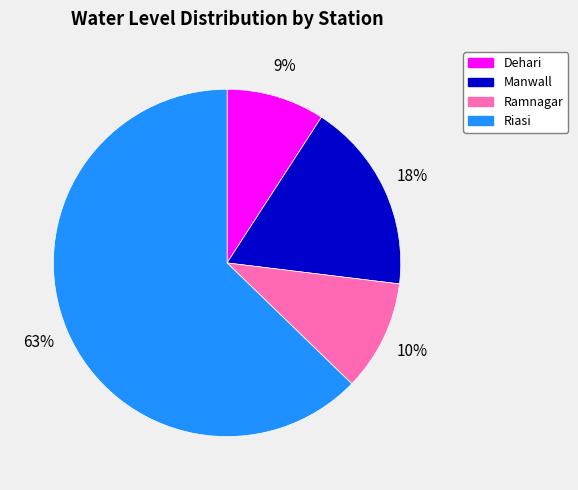

How many segments does this pie chart have?

4